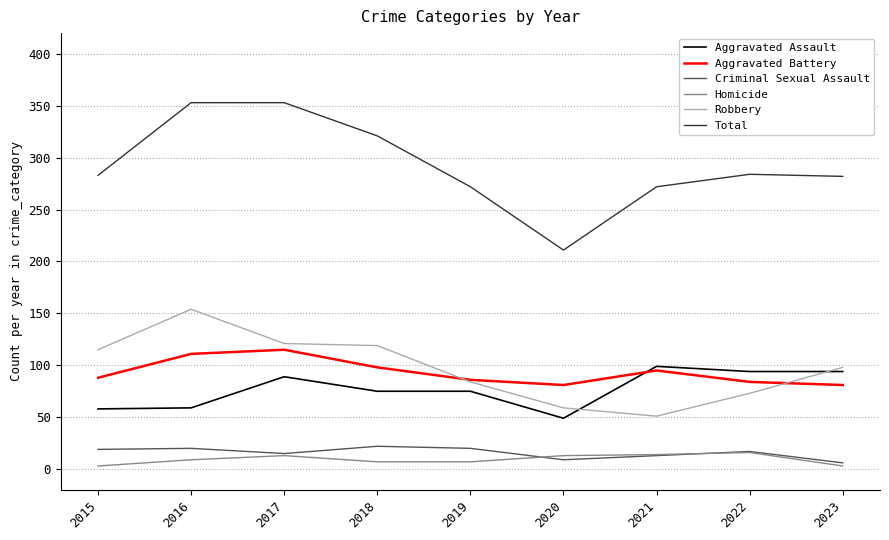

True or false: Robbery and Criminal Sexual Assault cross at least once.

False